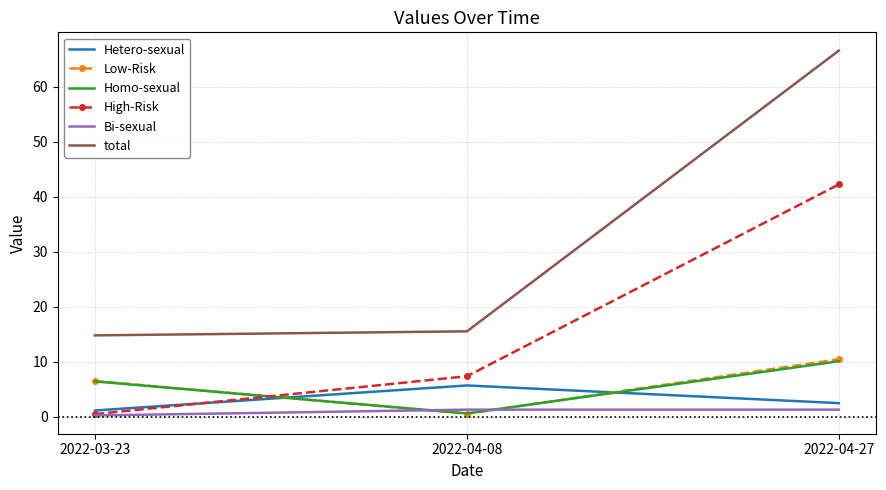

Which category has the highest value across all series?

2022-04-27